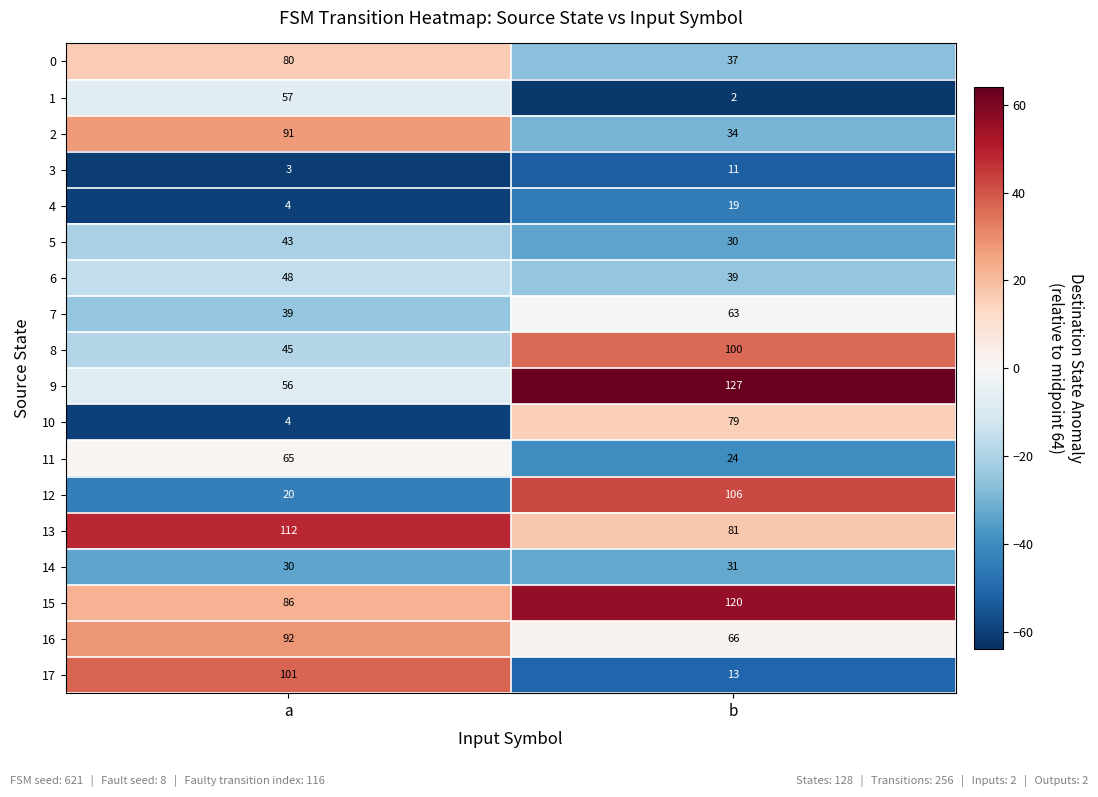

Is the value of 17 at a greater than the value of 13 at a?

No